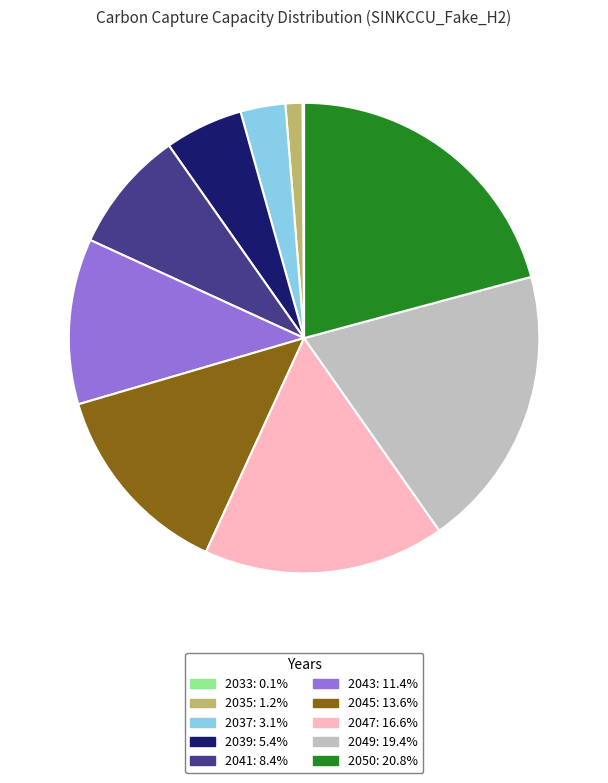

Combined, do 2039 and 2049 account for over 50%?

No